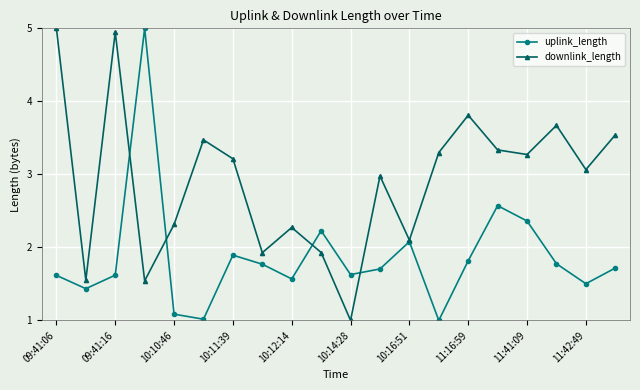

How many interior local valleys does the uplink_length series have?

6